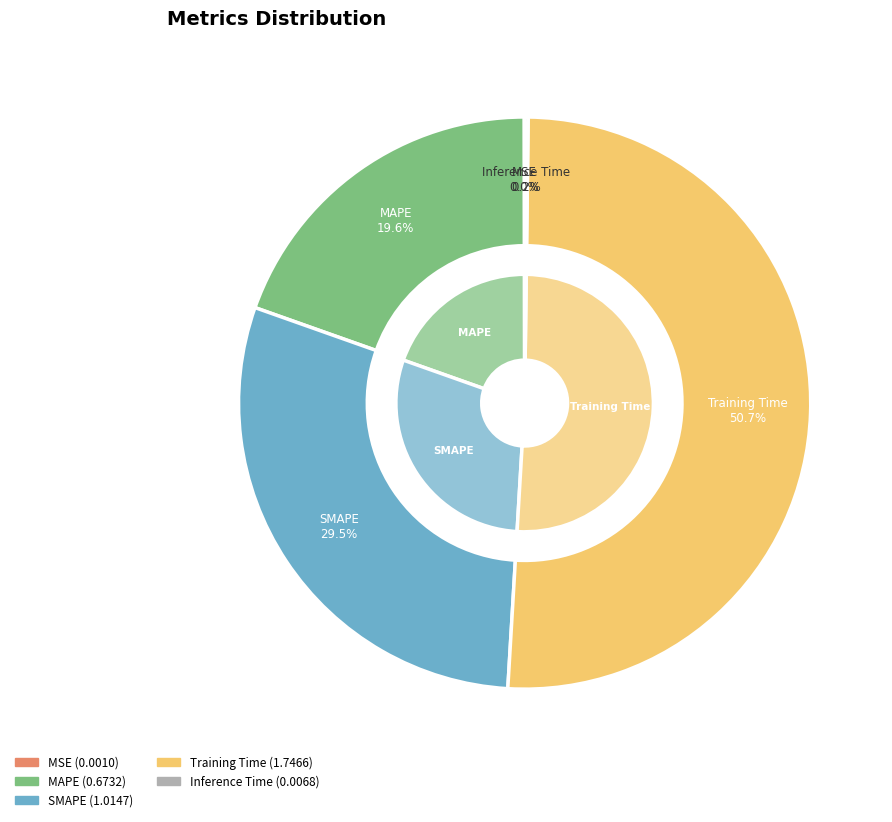

Which has a higher value, Inference Time or MSE?

Inference Time